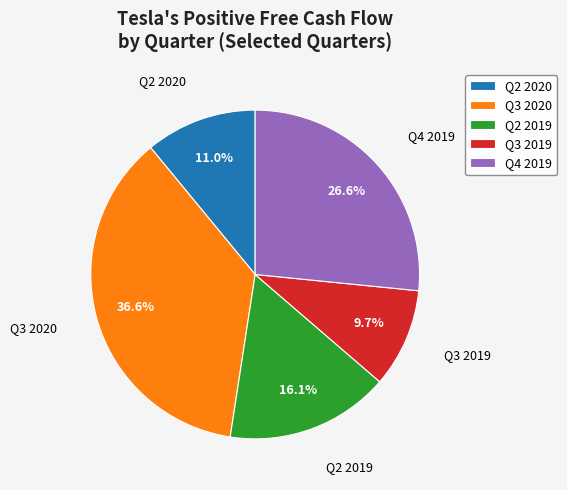

Approximately how many times larger is the value at Q4 2019 compared to Q2 2020?

2.4